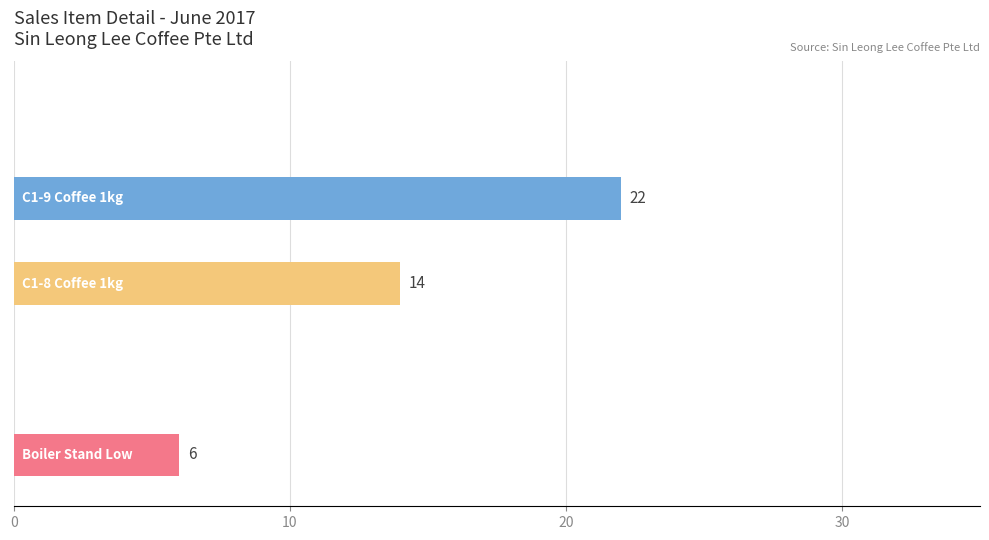

What is the maximum value shown in the chart?

22